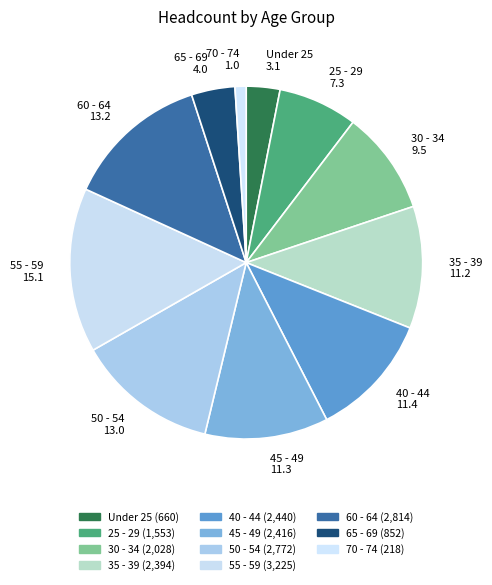

Do 45 - 49 and 65 - 69 together represent more than half of the pie?

No